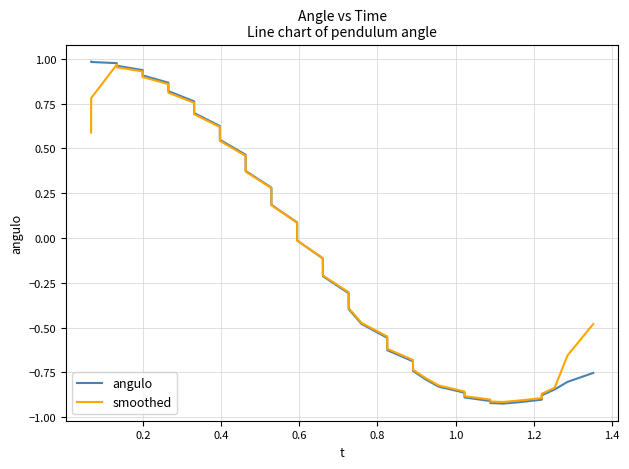

Which series has the widest spread of values?

angulo